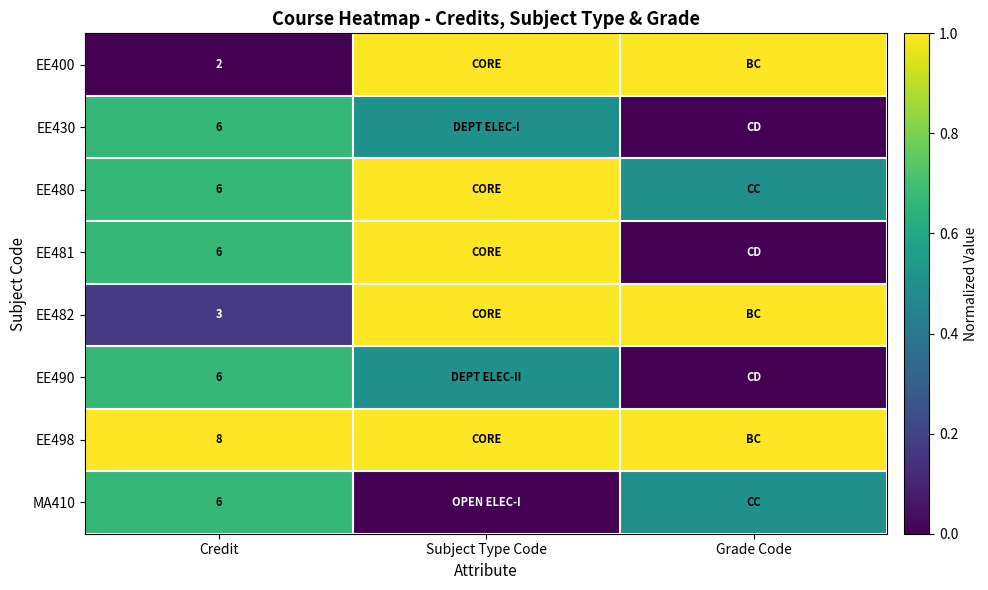

What is the difference between the highest and lowest values at Credit?

6.0